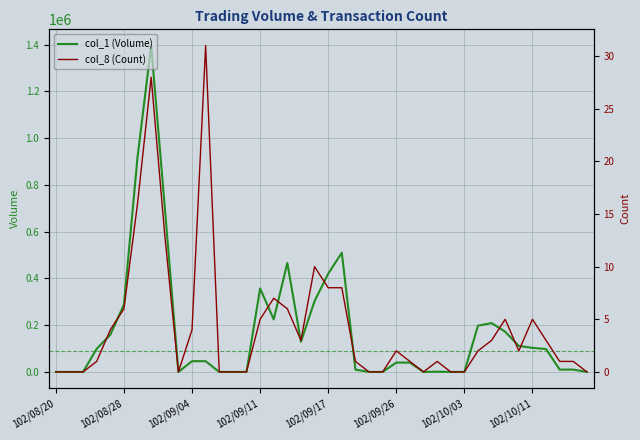

Which has a higher value, 16 or 102/09/26?

102/09/26